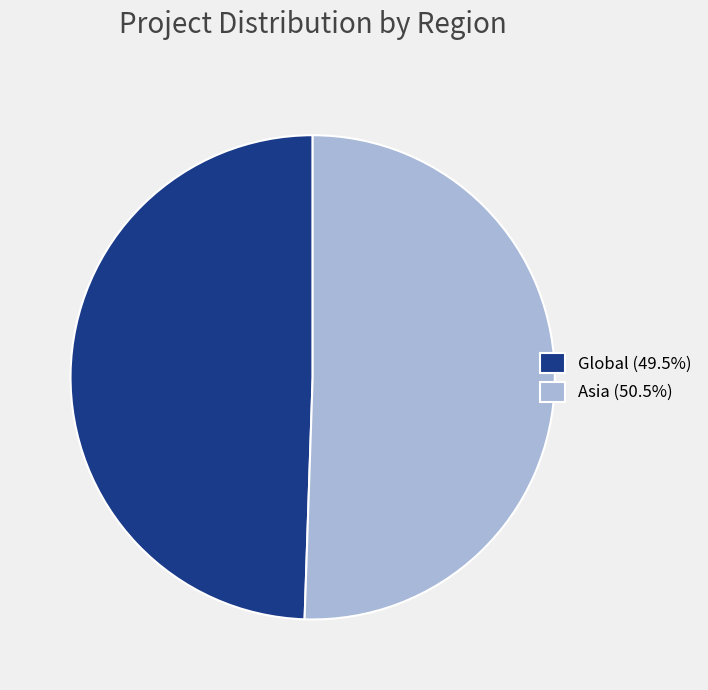

Is Global the majority of the pie?

No